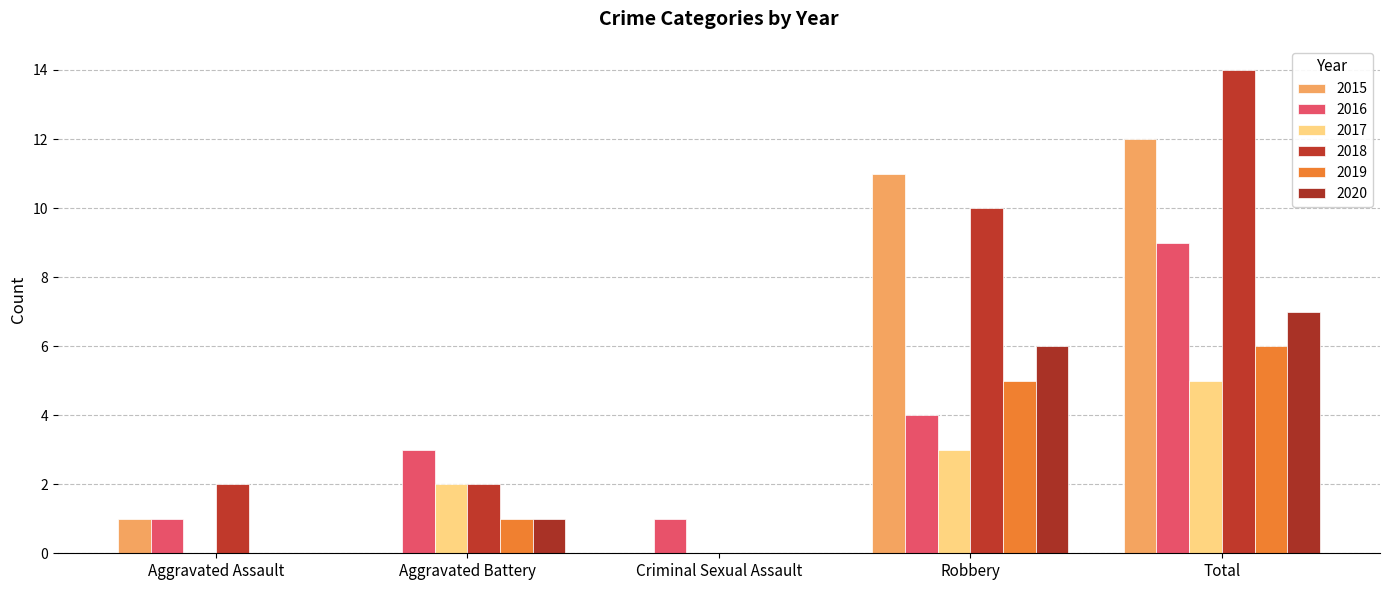

Reading left to right, extract all data points from this chart.

2015: 1	0	0	11	12
2016: 1	3	1	4	9
2017: 0	2	0	3	5
2018: 2	2	0	10	14
2019: 0	1	0	5	6
2020: 0	1	0	6	7